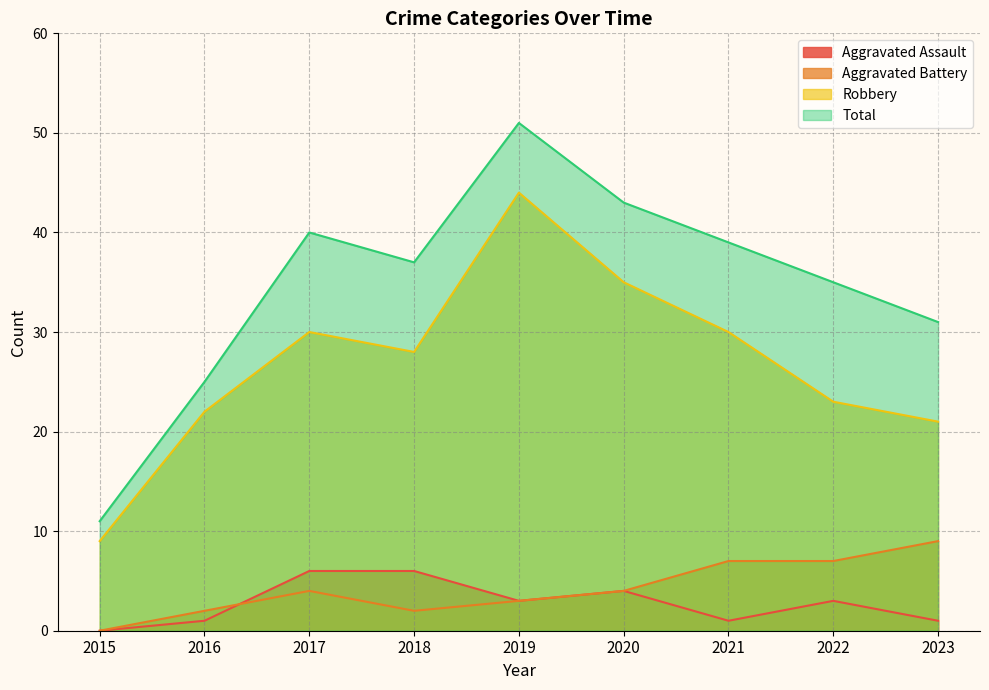

True or false: Aggravated Assault and Robbery intersect in this chart.

False